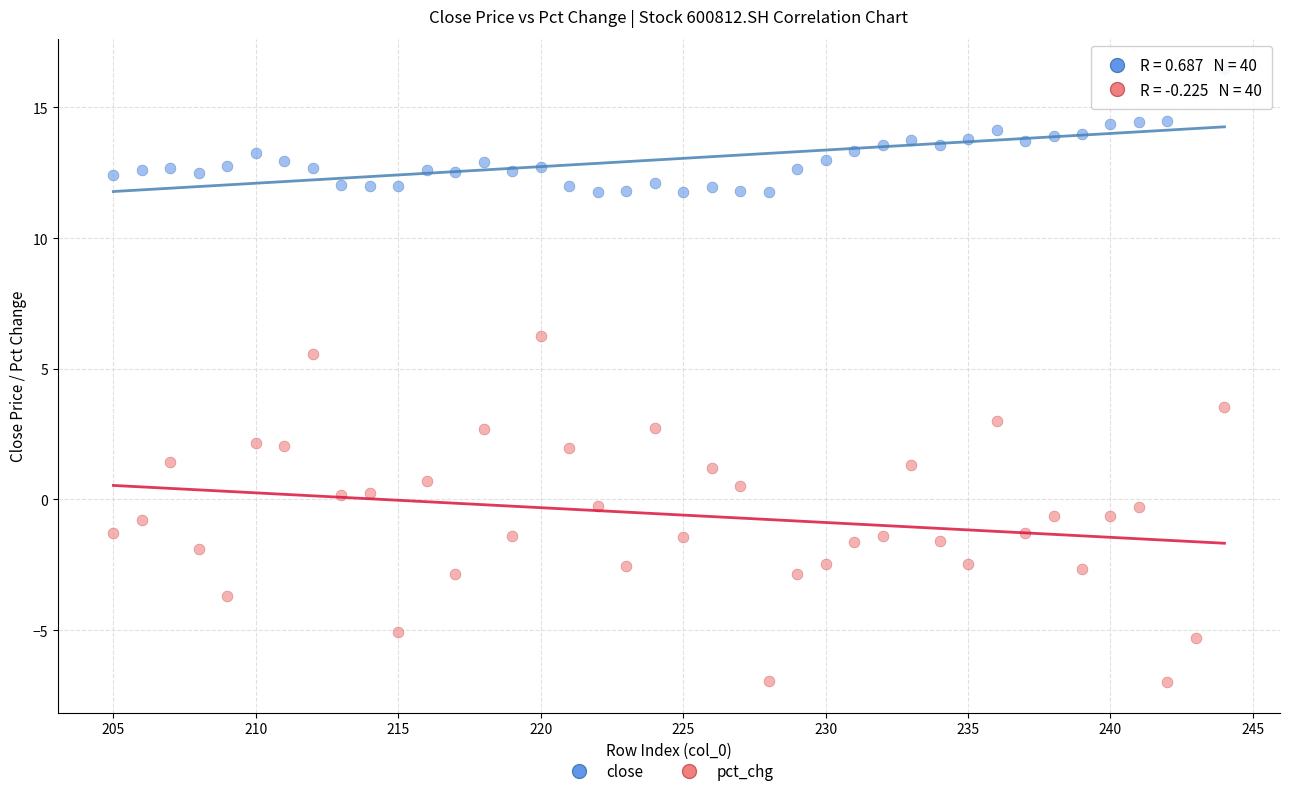

Which series reaches the maximum Y coordinate?

close